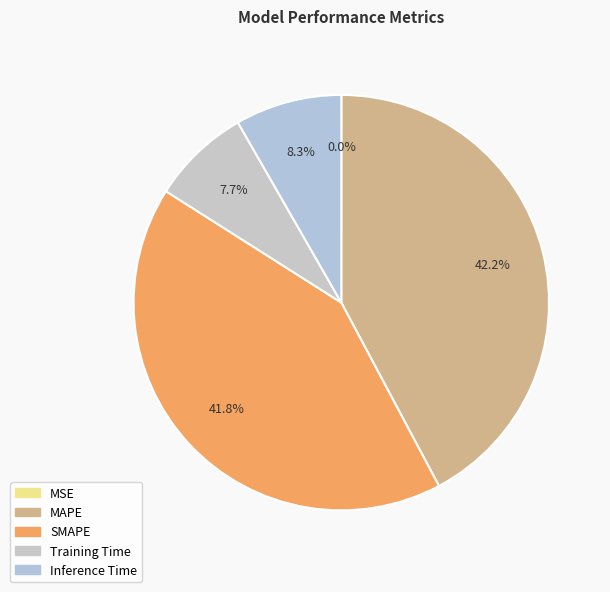

Which slice is the smallest?

MSE